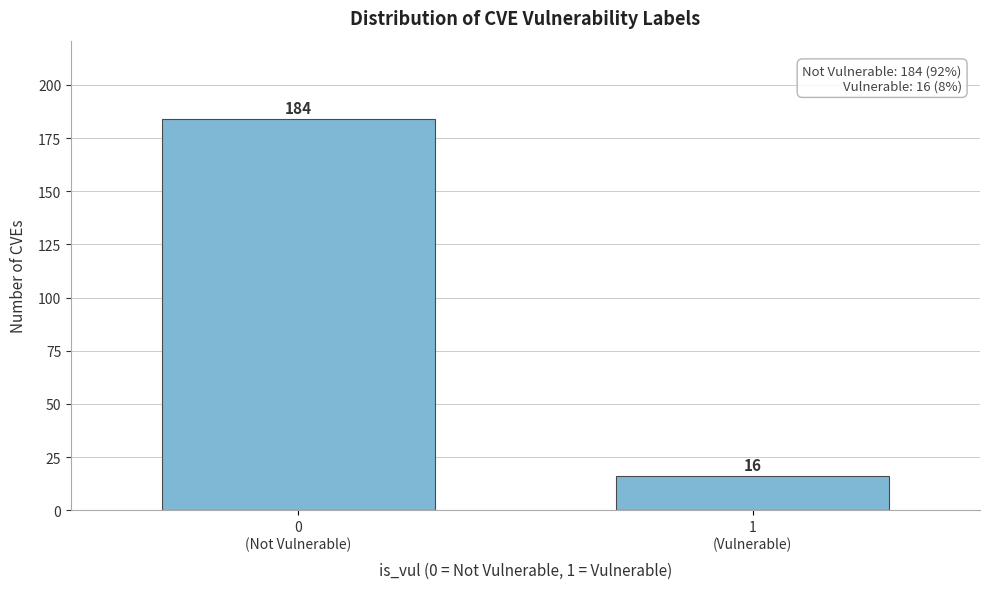

Reading left to right, transcribe all the data shown in this chart.

184	16